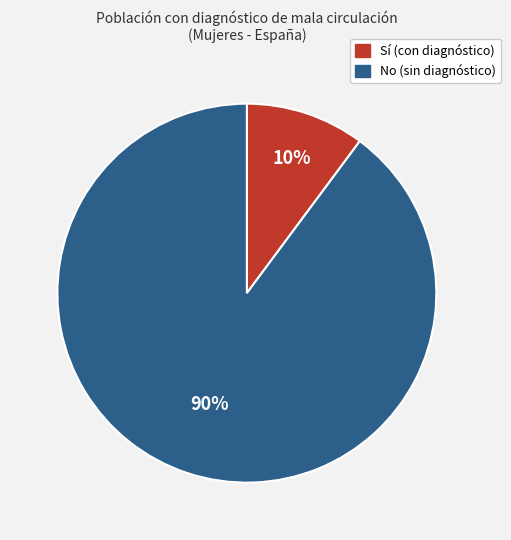

To the nearest percent, what portion does Sí represent?

10%